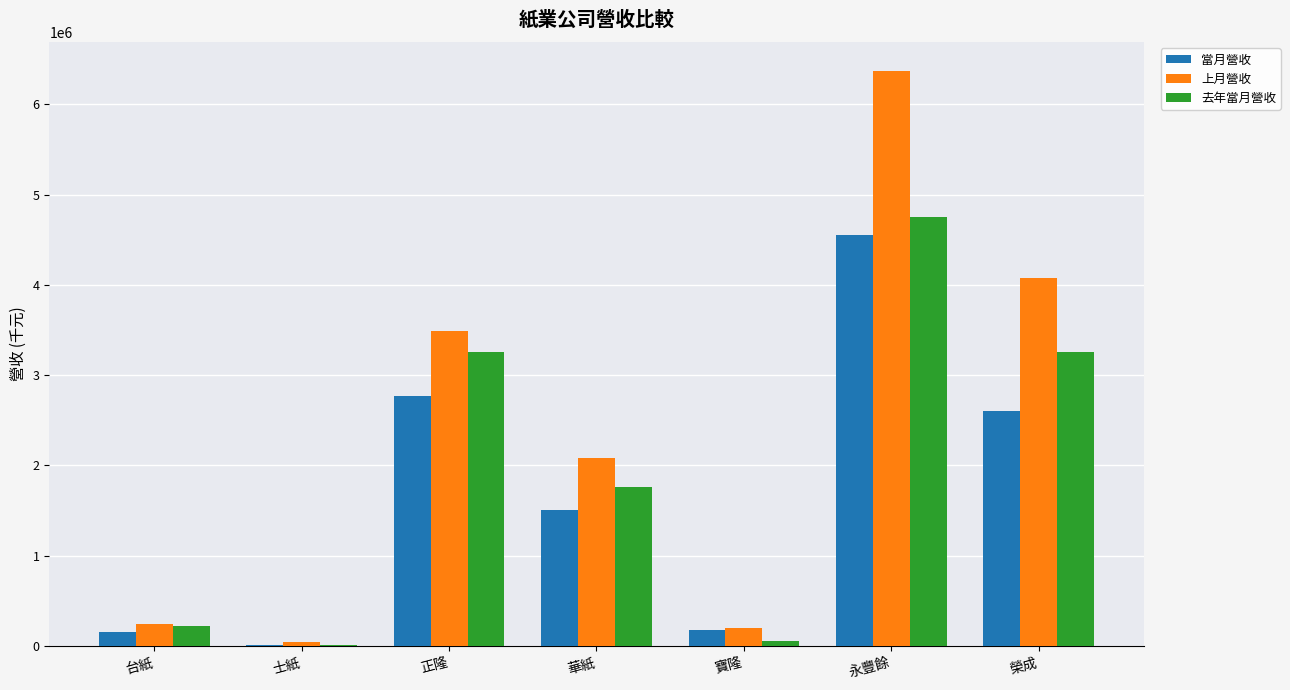

Which label corresponds to the largest value in the chart?

永豐餘